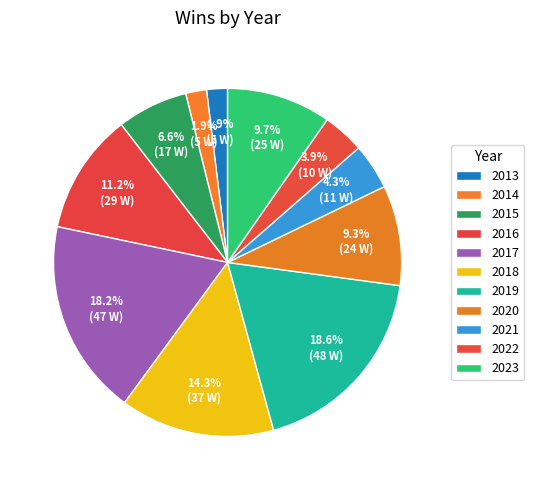

Which category has the smallest portion of the pie?

2013